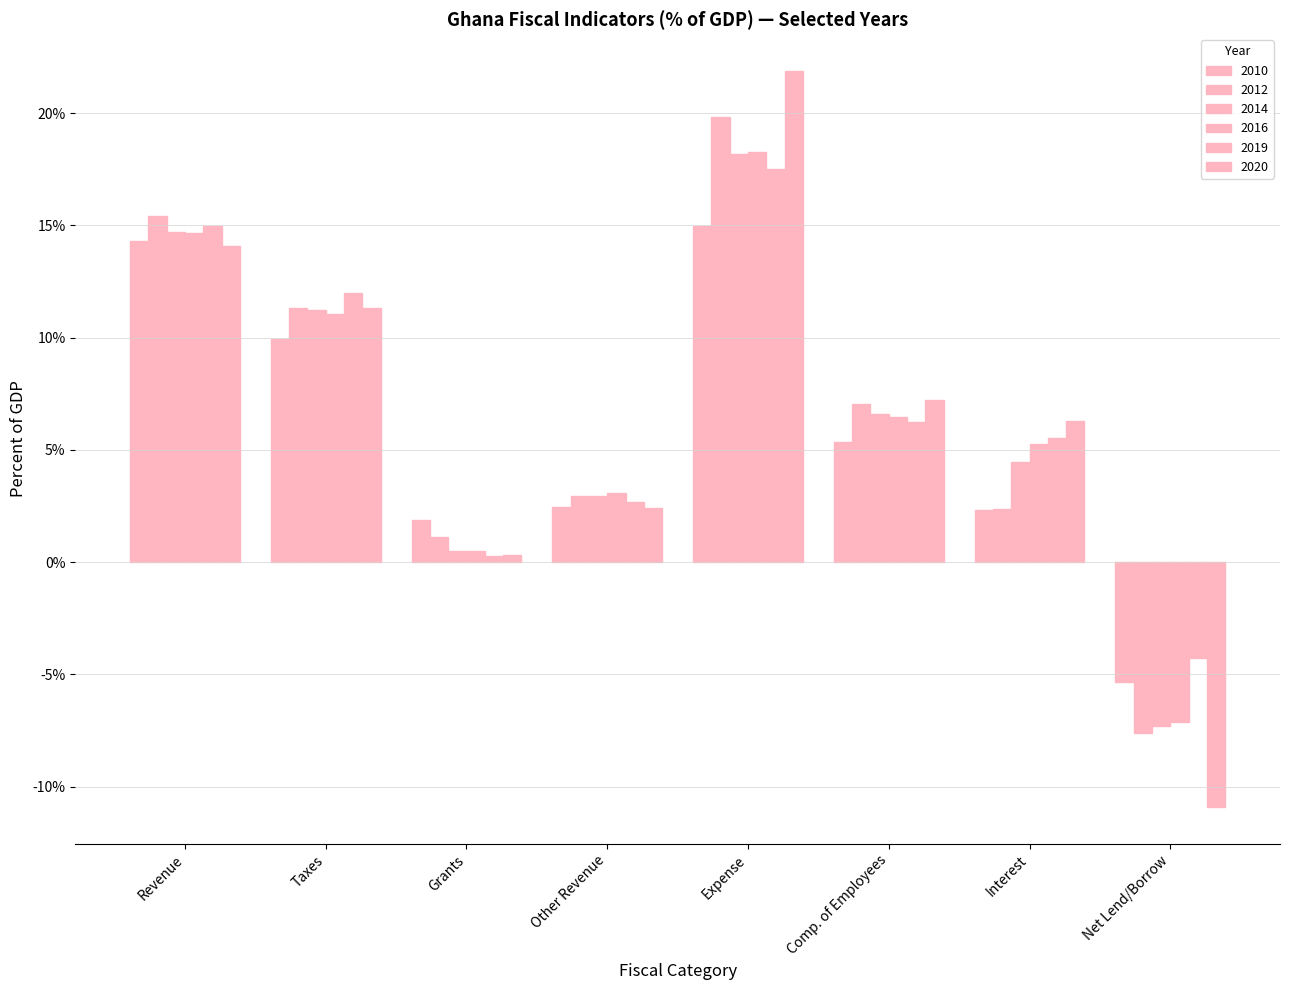

Does the chart contain any negative values?

Yes